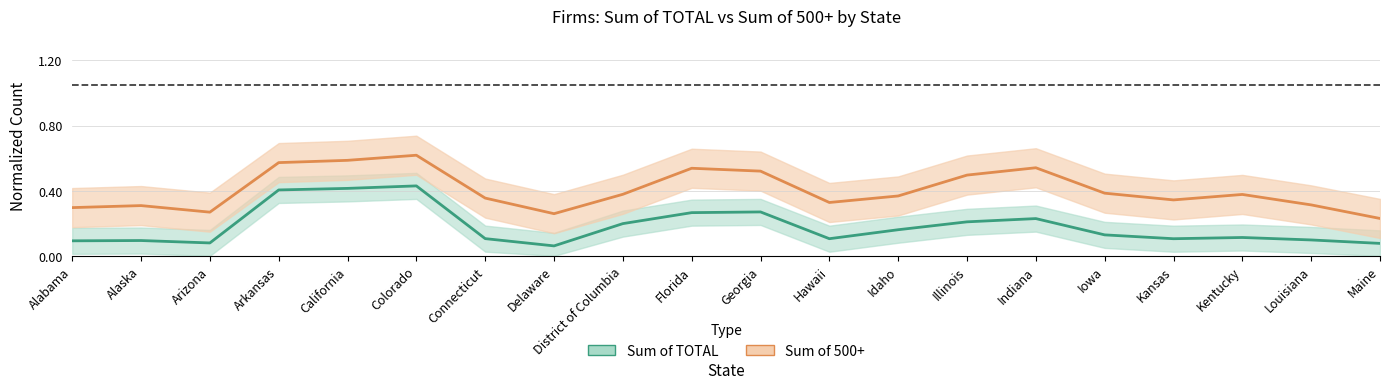

Count the Sum of TOTAL values in the range 0 to 1.

20